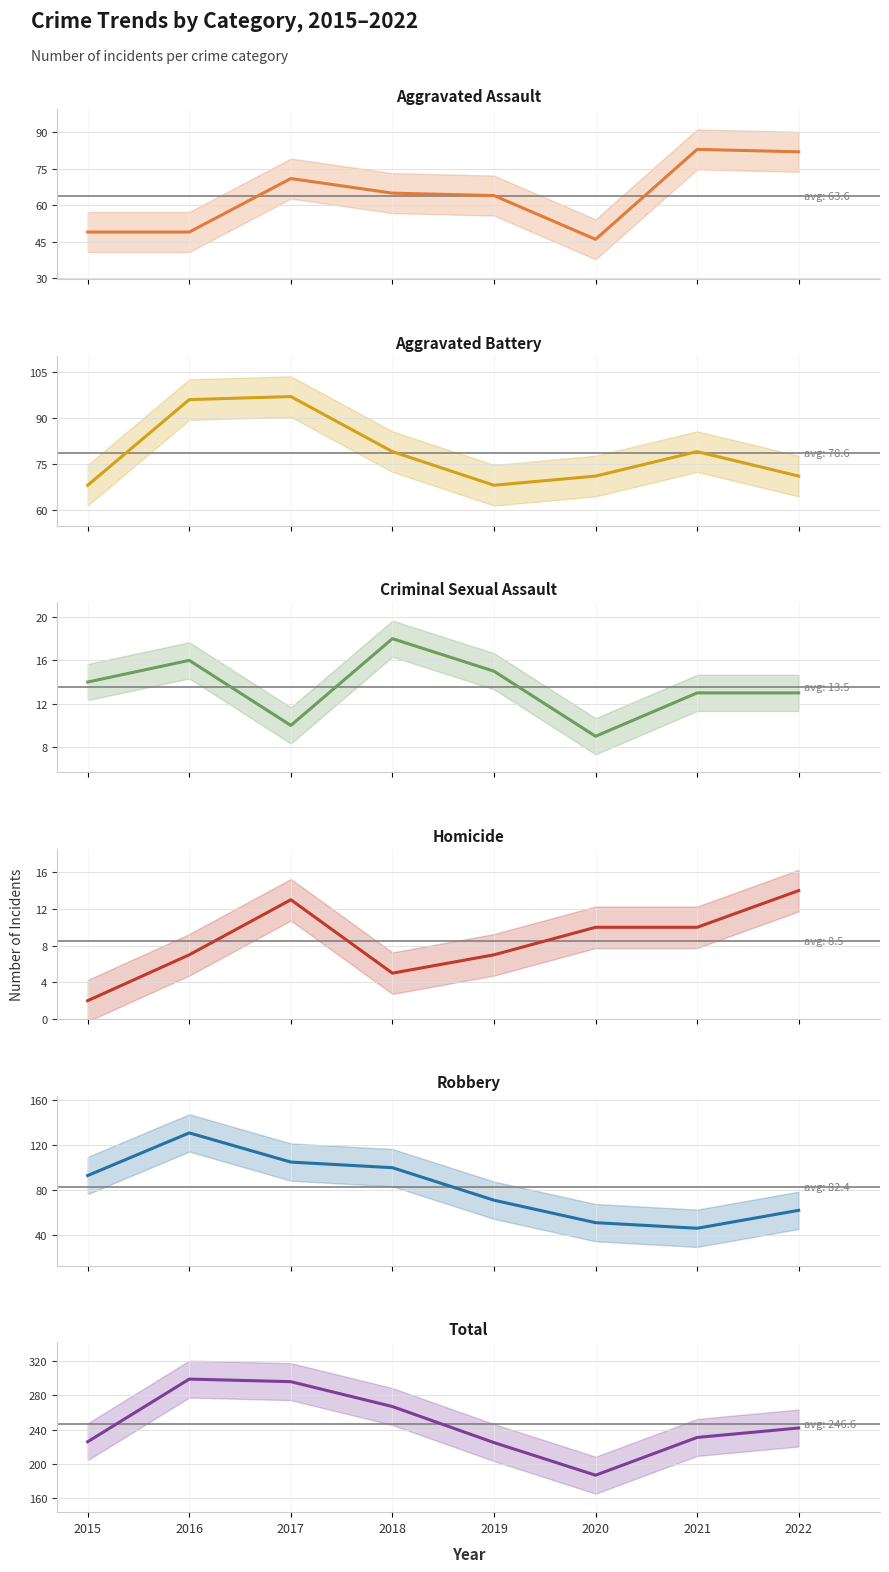

Between 2018 and 2022, which is larger?

2022